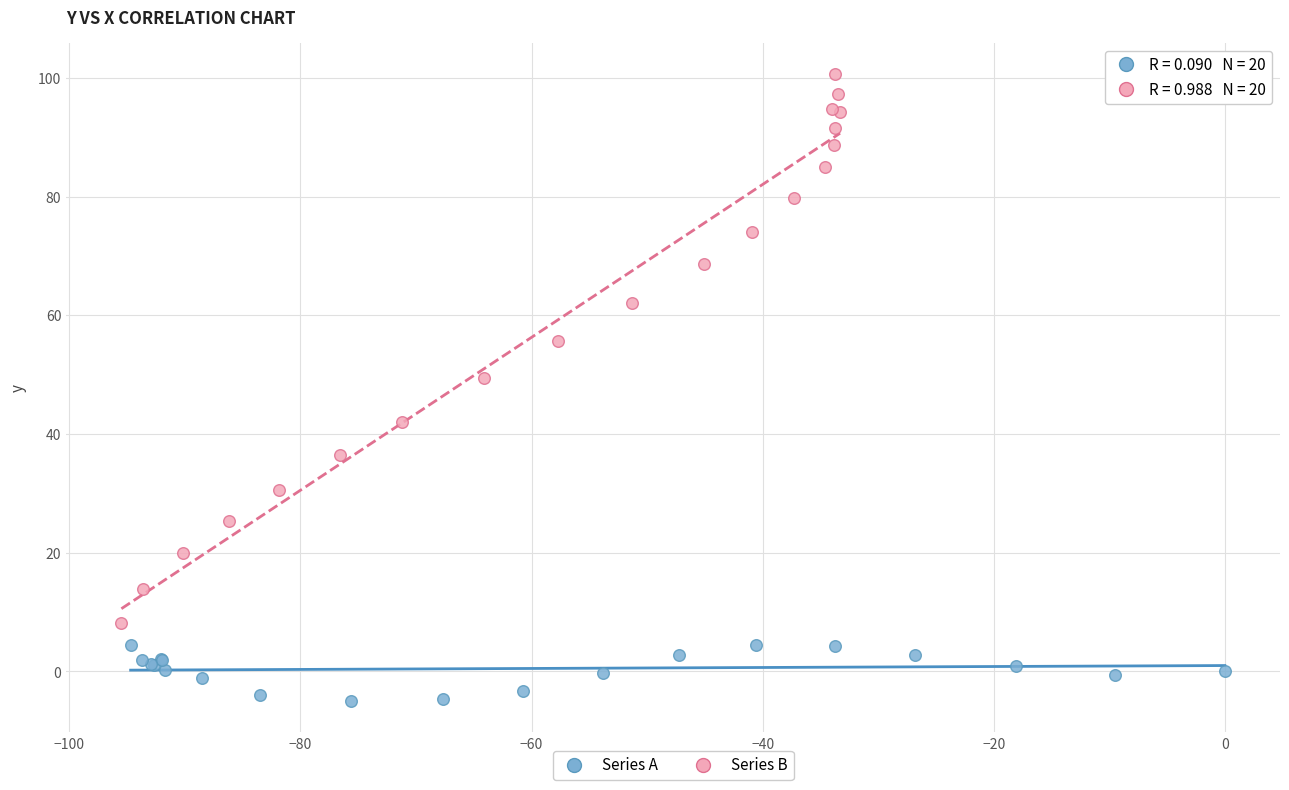

Which series has the largest Y range (max minus min)?

Series B